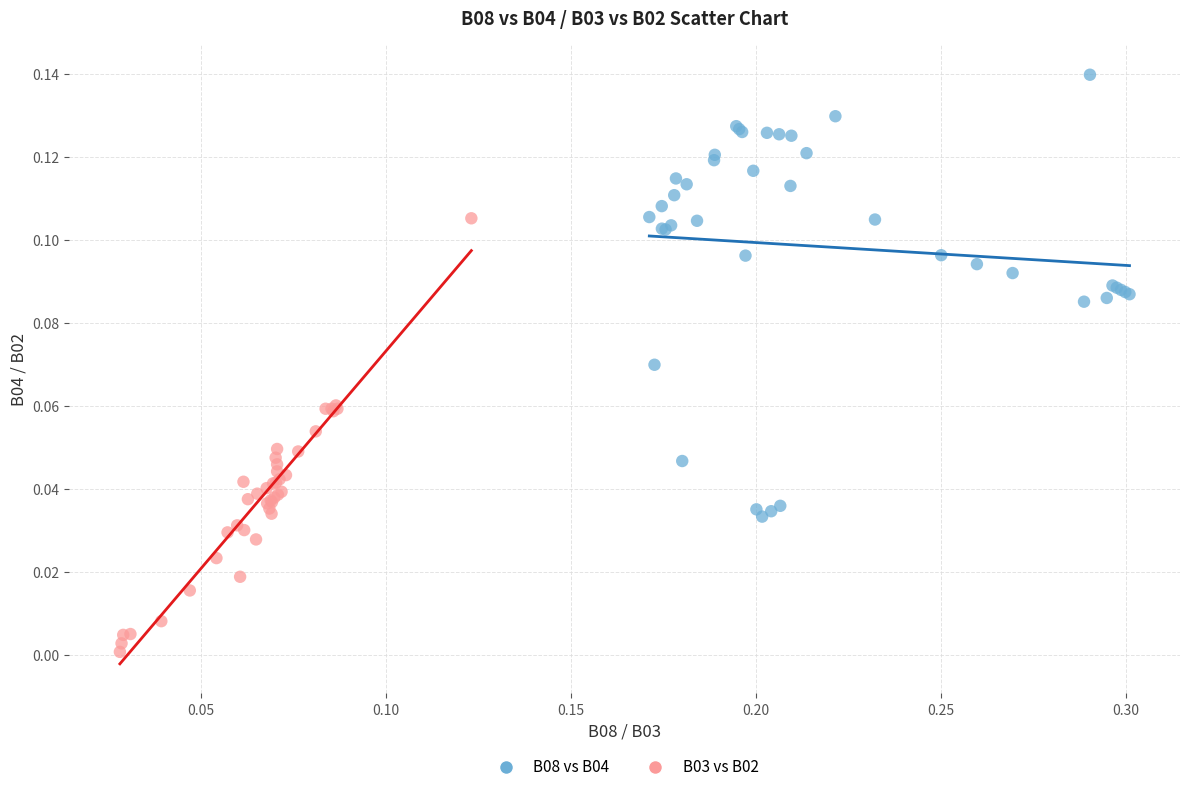

Which series has the widest spread of Y values?

B08 vs B04